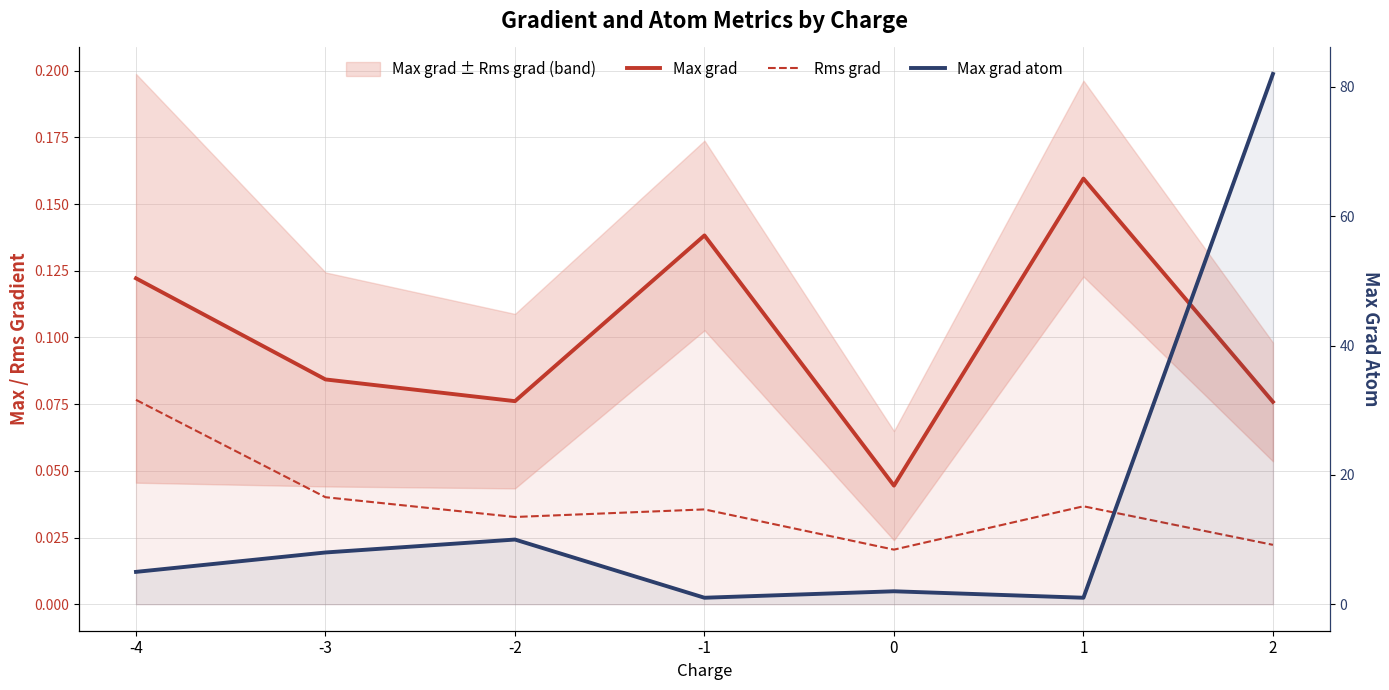

Which series has the largest range (max minus min)?

Max grad atom